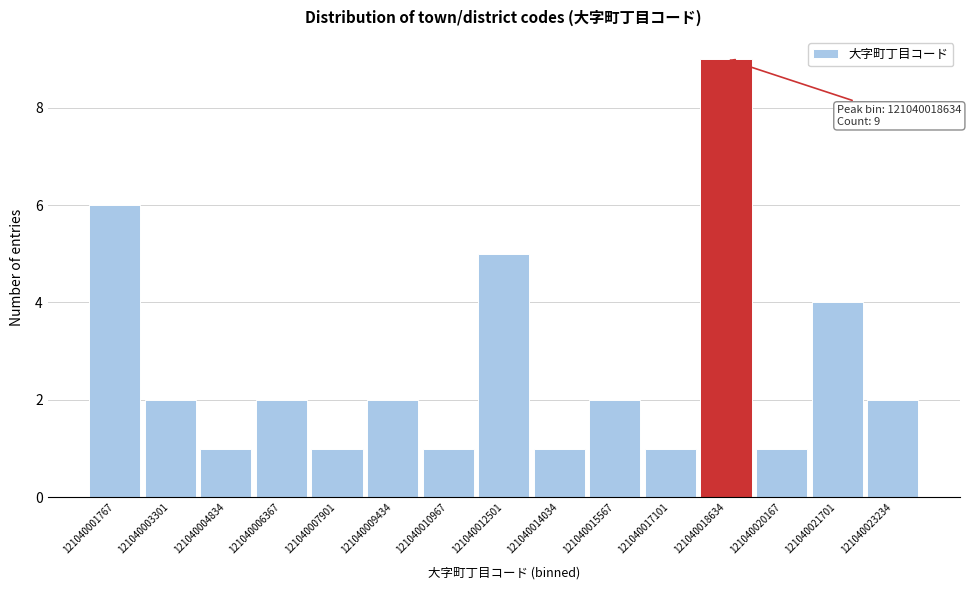

Which range on the x-axis has the tallest bar?

121040017800 to 121040019400